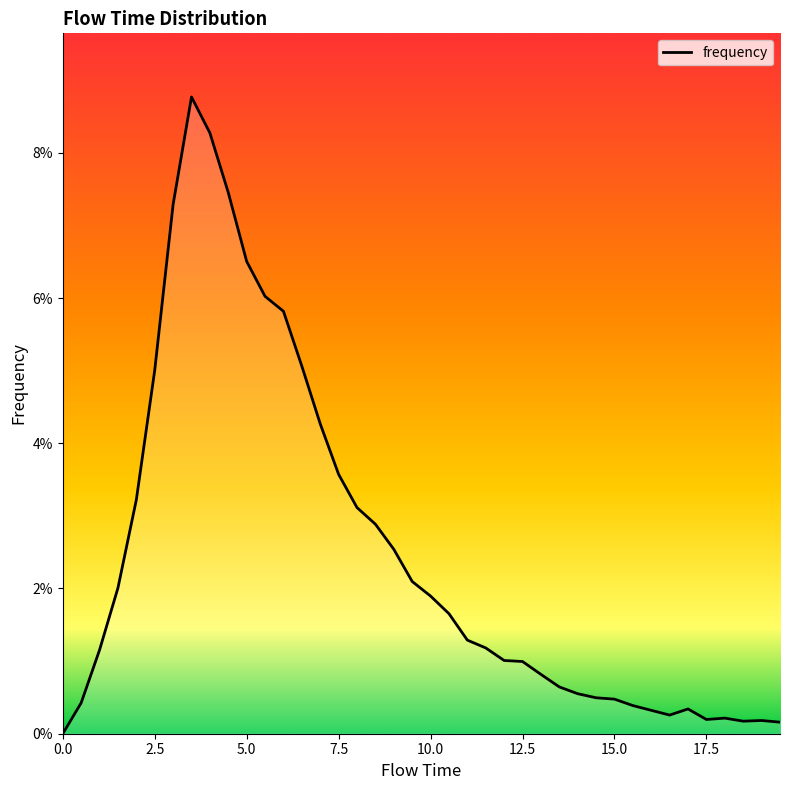

Is this an area chart (filled region under the line)?

Yes